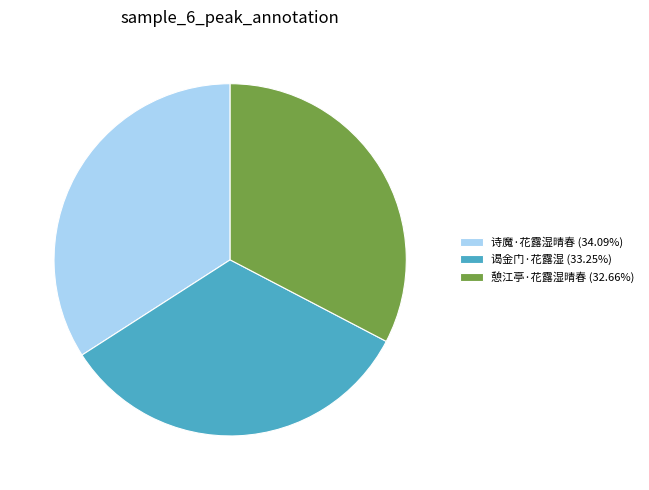

Combined, do 谒金门·花露湿 (33.25%) and 憩江亭·花露湿晴春 (32.66%) account for over 50%?

Yes